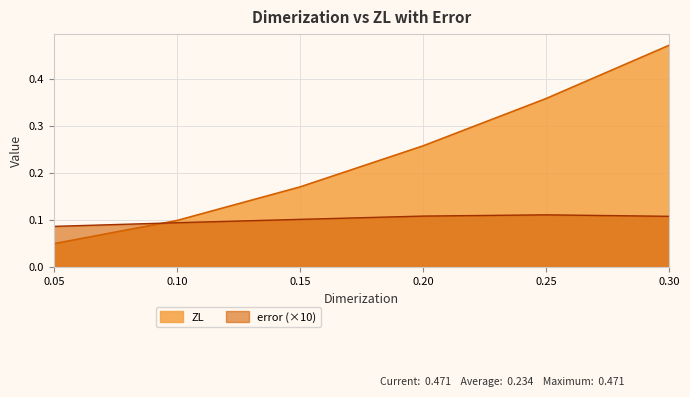

What is the highest value of the error series?

0.1